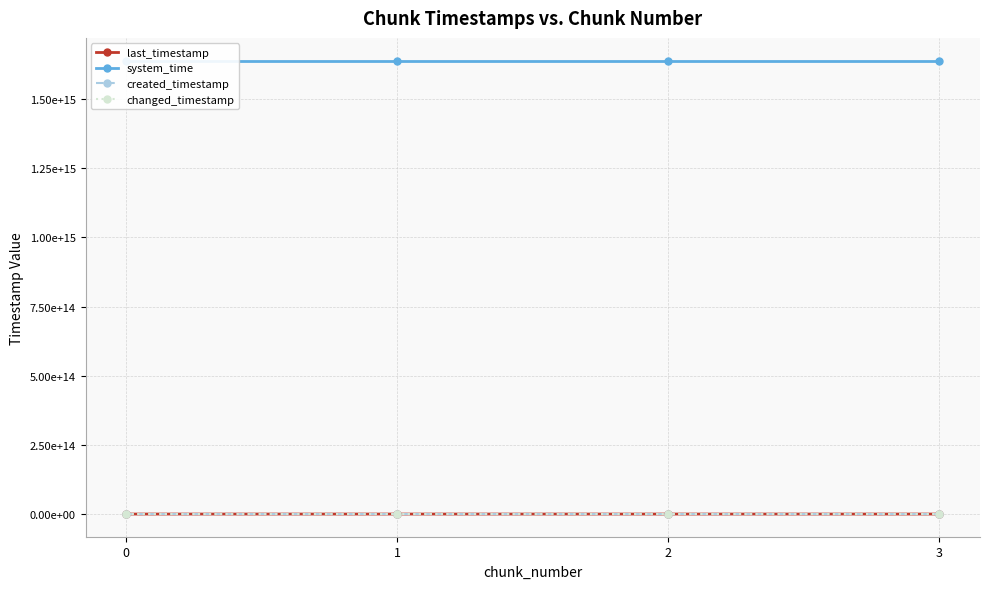

Reading left to right, extract all data points from this chart.

last_timestamp: 937269861743	938042251753	938810960398	939129651245
system_time: 1638653689476344	1638653697829821	1638653710641554	1638653723485289
created_timestamp: 936719484378	937304047918	938072936927	938843657737
changed_timestamp: 937269861743	938042251753	938810960398	939129651245